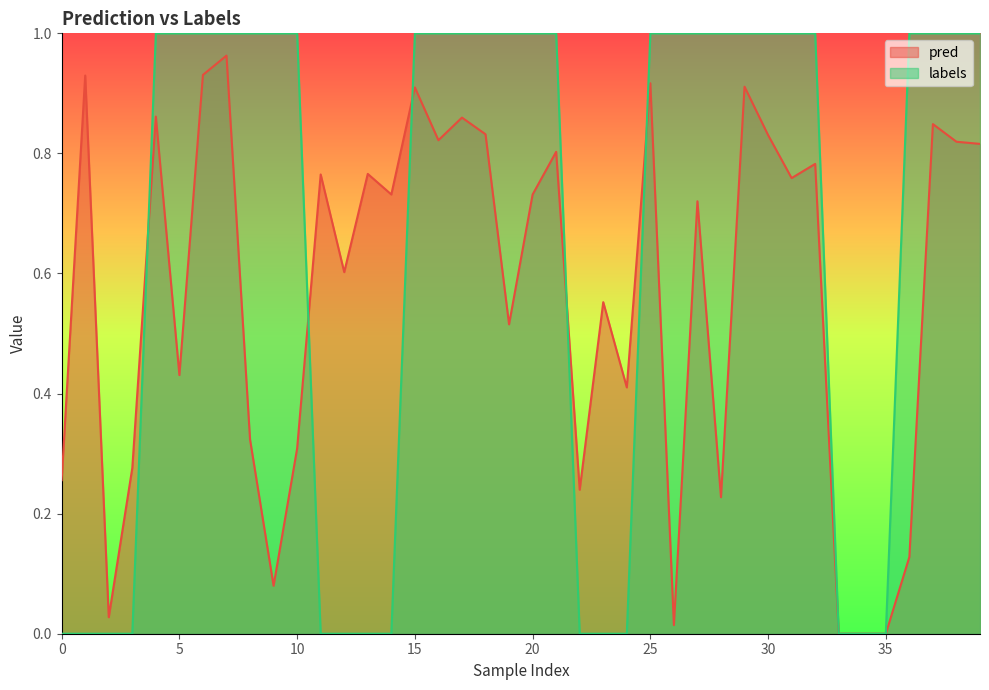

Between 32 and 34, which is larger?

32